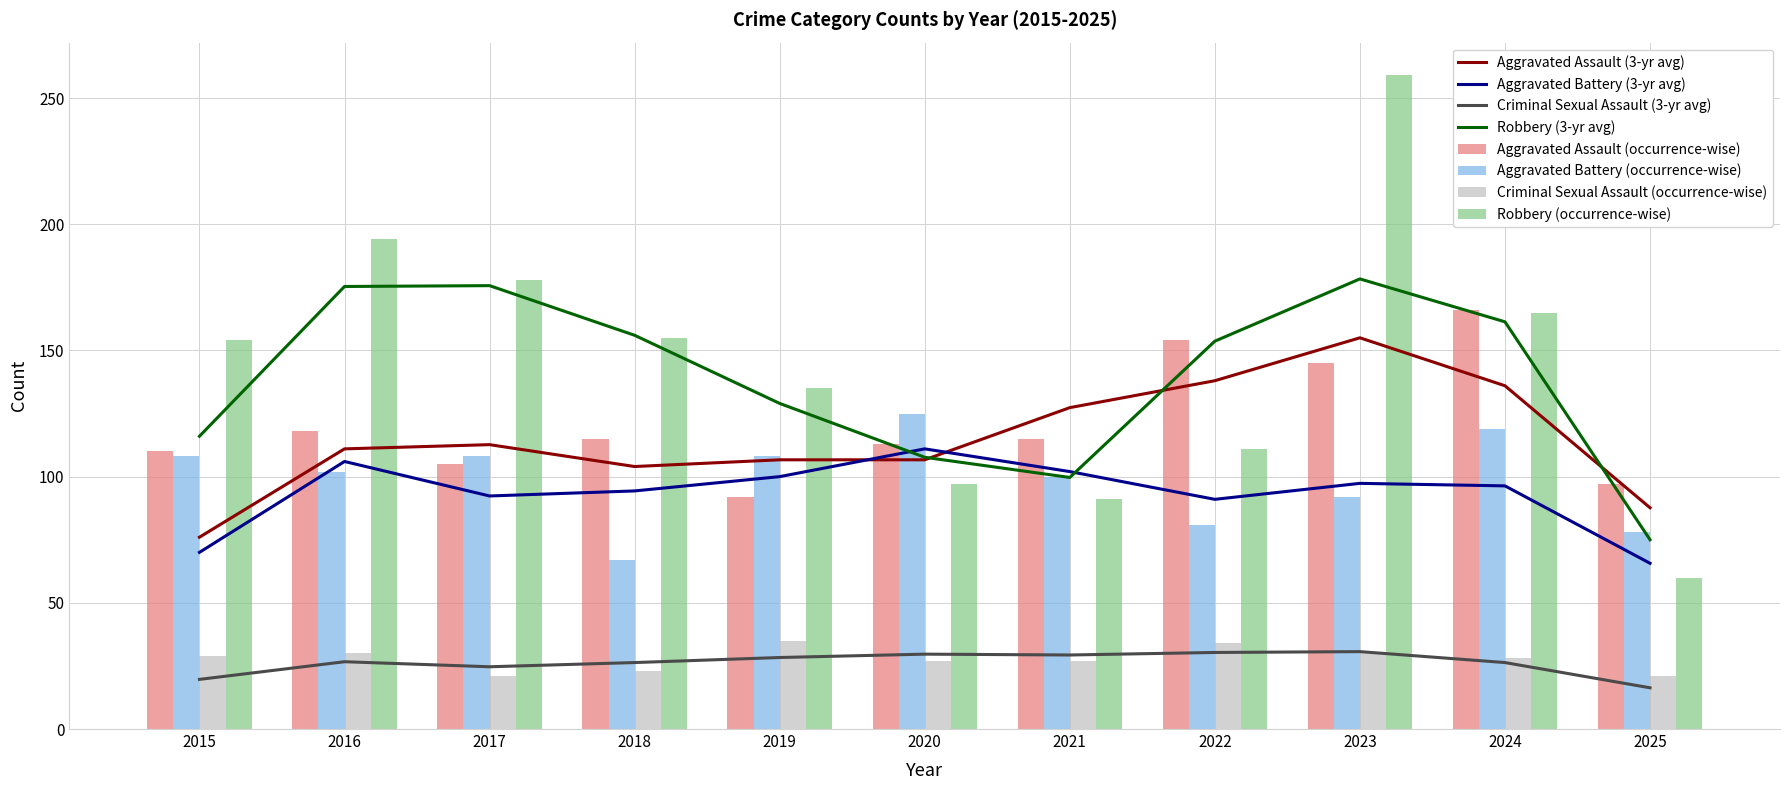

Is it true that Robbery equals 60 at 2025?

True